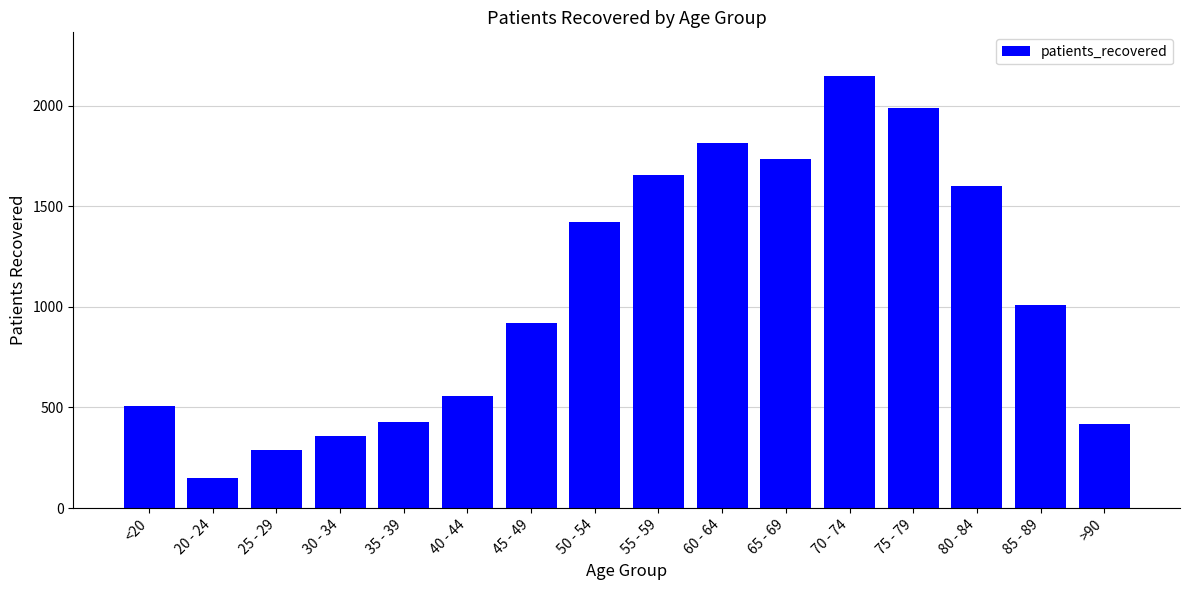

Count the number of categories in the chart.

16